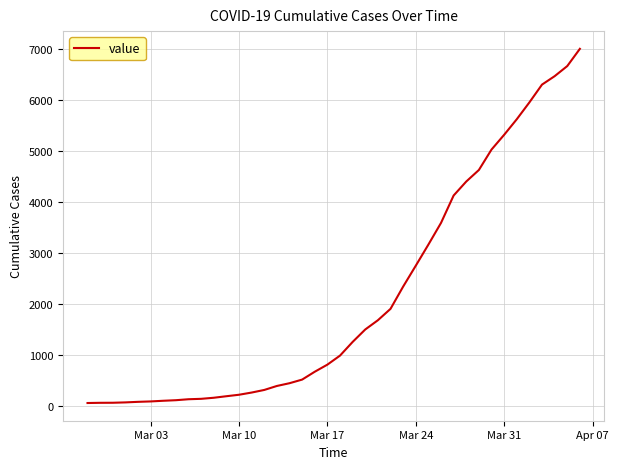

What is the maximum value shown in the chart?

7004